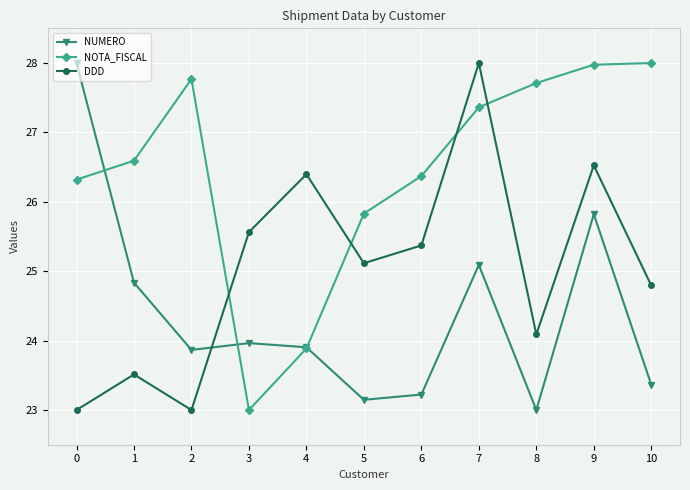

Rank the series at 7 from lowest to highest value.

NUMERO, NOTA_FISCAL, DDD